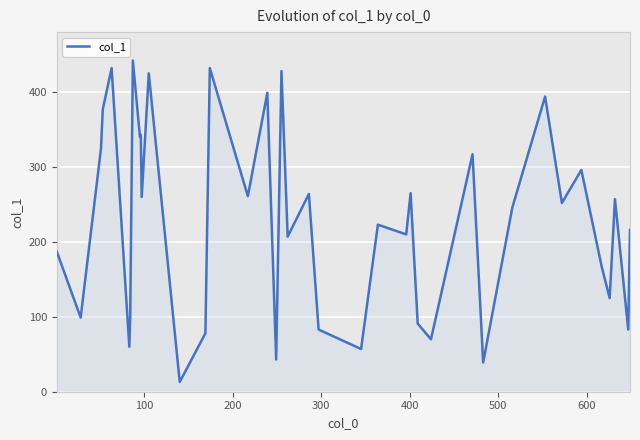

What is the difference between the maximum and minimum values?

429